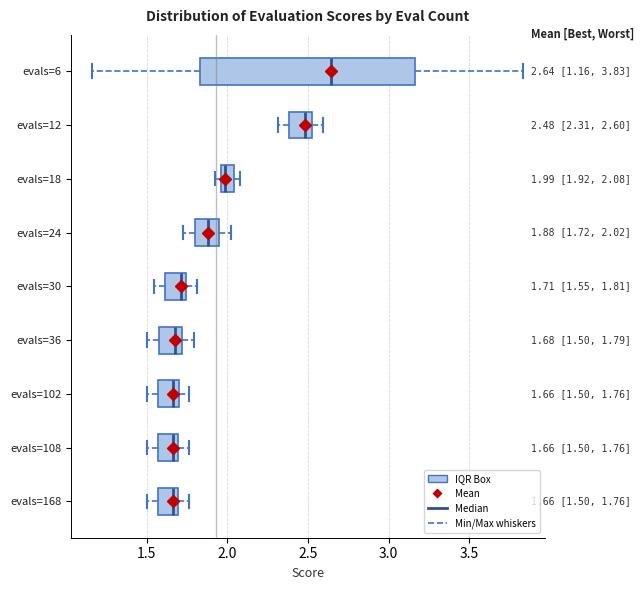

Which box's median line is the furthest to the right?

evals=6